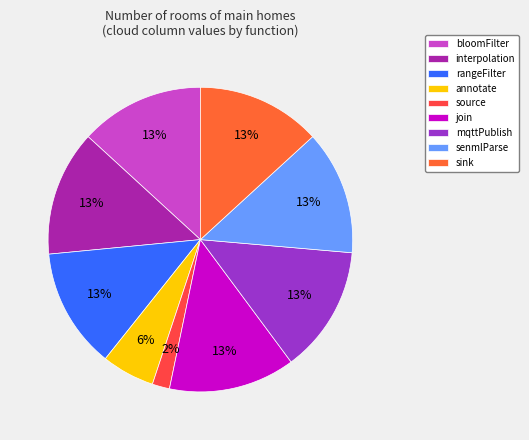

What percentage is NOT represented by mqttPublish?

86.5%